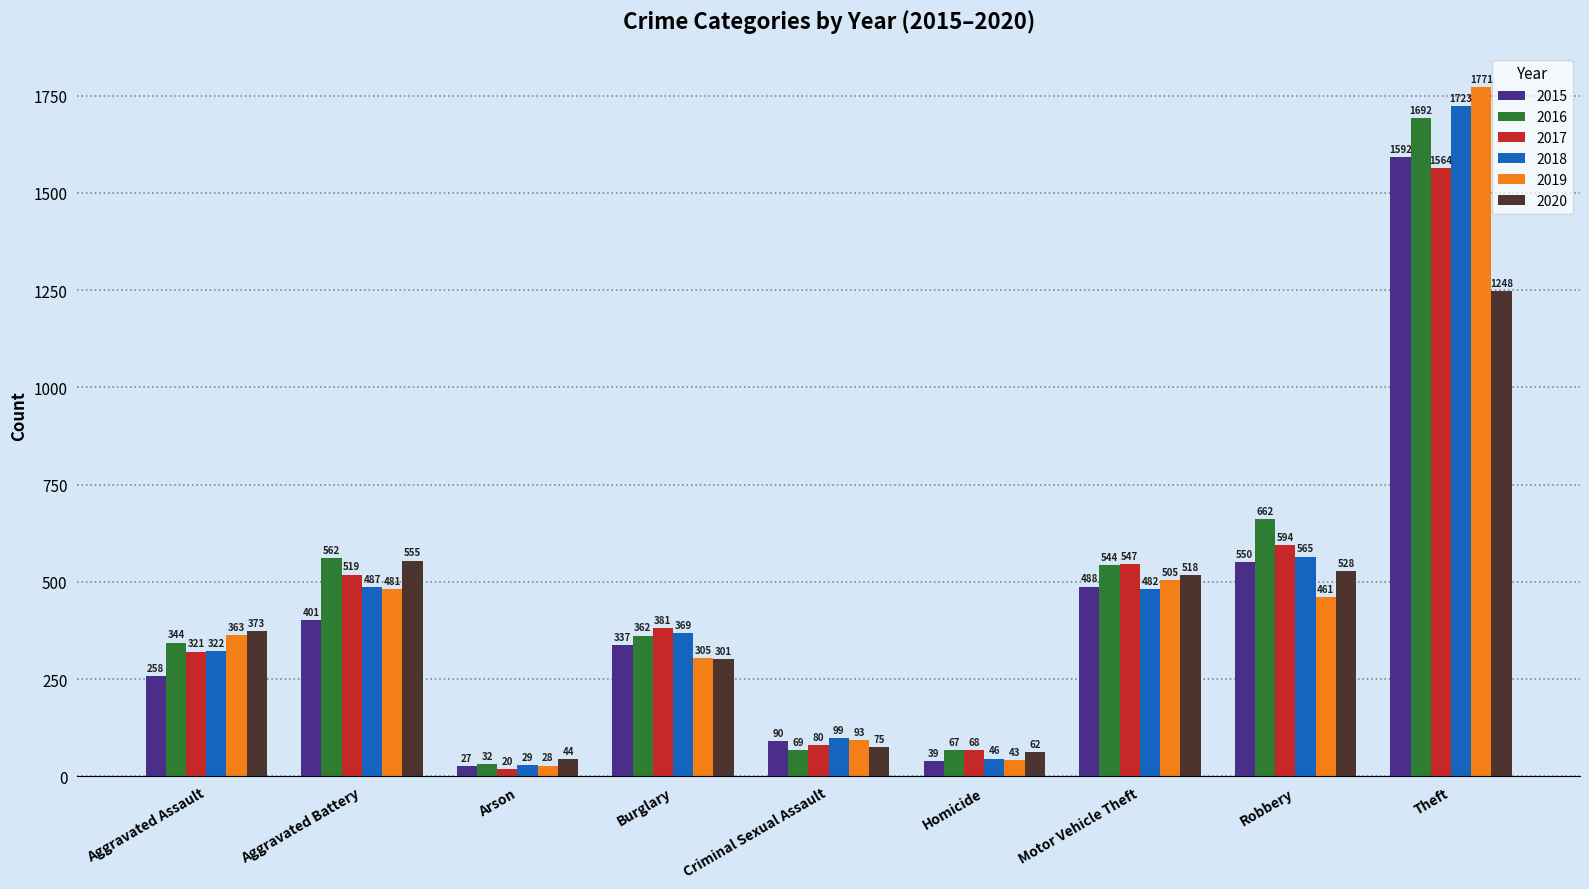

The 2016 series shows 344 at Aggravated Assault. True or false?

True